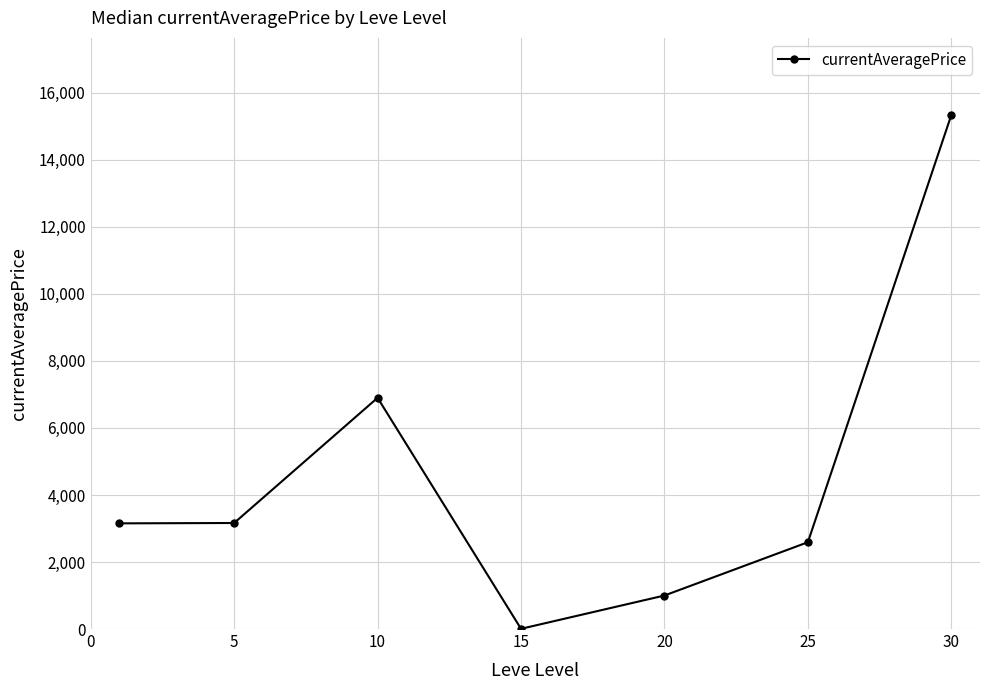

What is the difference between the maximum and second lowest values?

14339.8